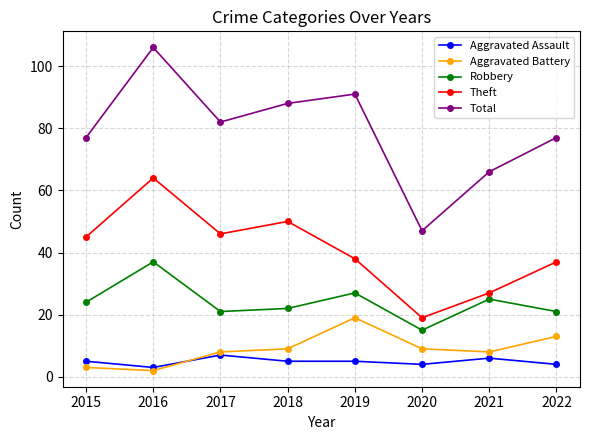

Reading left to right, list all the values displayed in this chart.

Aggravated Assault: 5	3	7	5	5	4	6	4
Aggravated Battery: 3	2	8	9	19	9	8	13
Robbery: 24	37	21	22	27	15	25	21
Theft: 45	64	46	50	38	19	27	37
Total: 77	106	82	88	91	47	66	77